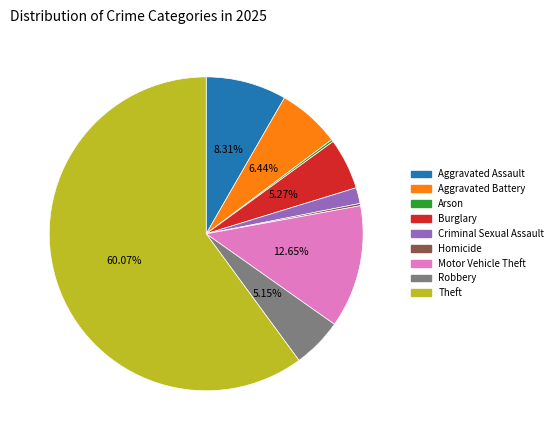

Do Theft and Motor Vehicle Theft together represent more than half of the pie?

Yes